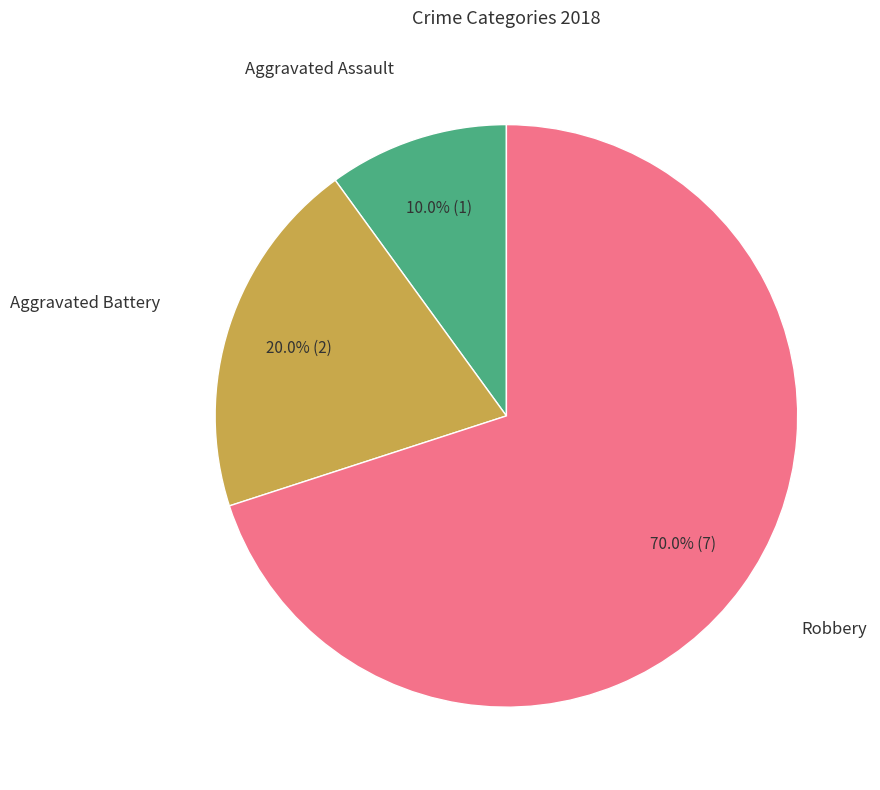

Is there a majority slice in this chart?

Yes